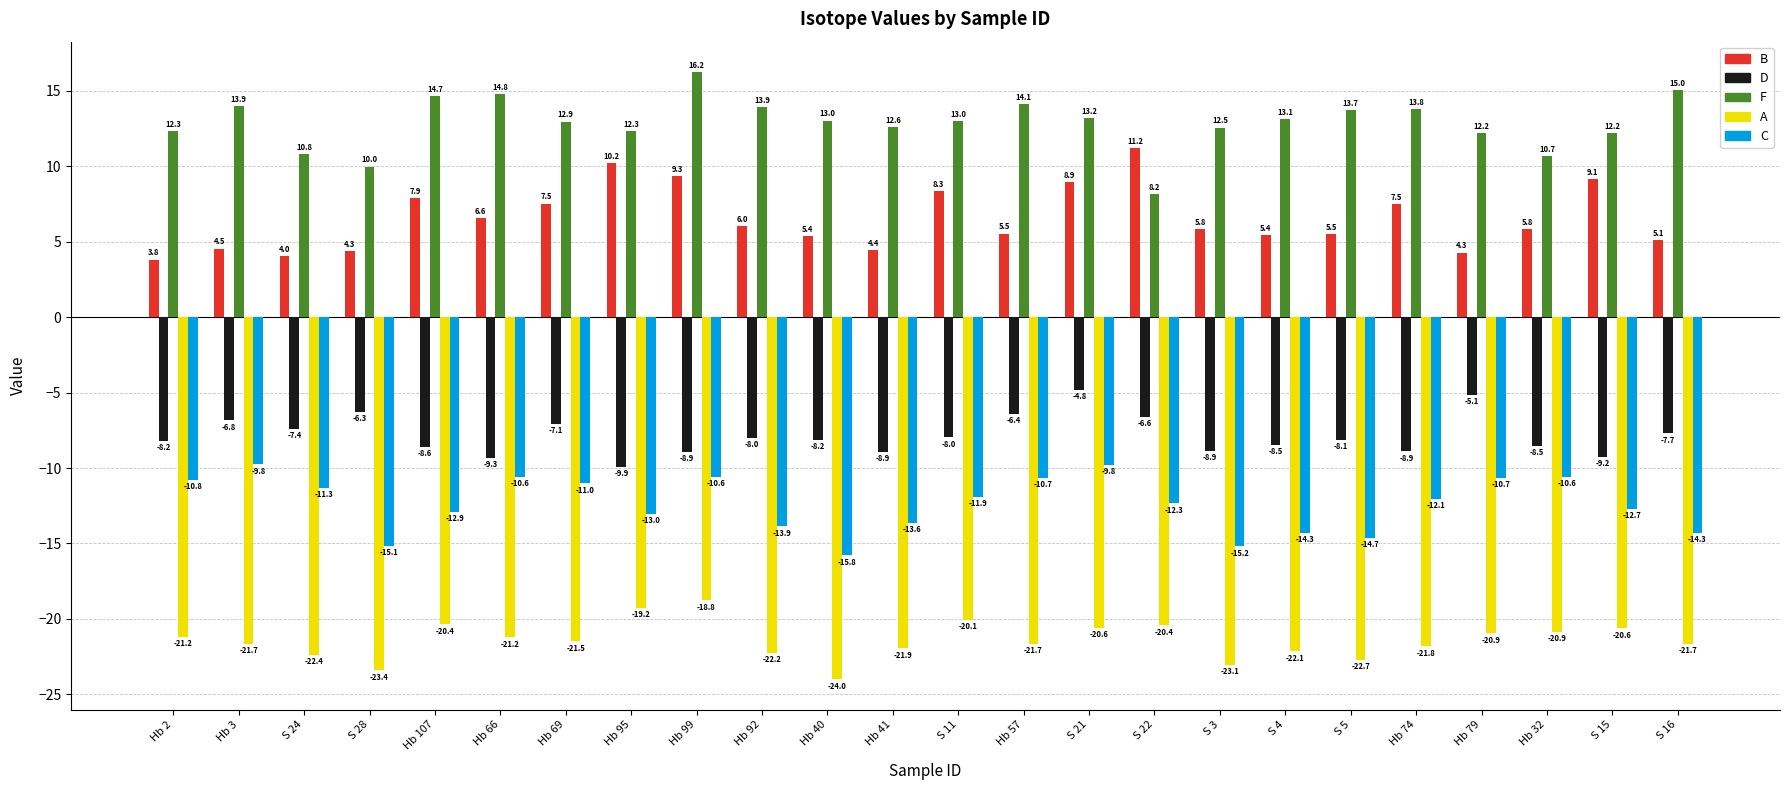

What position from the right is S 28?

21